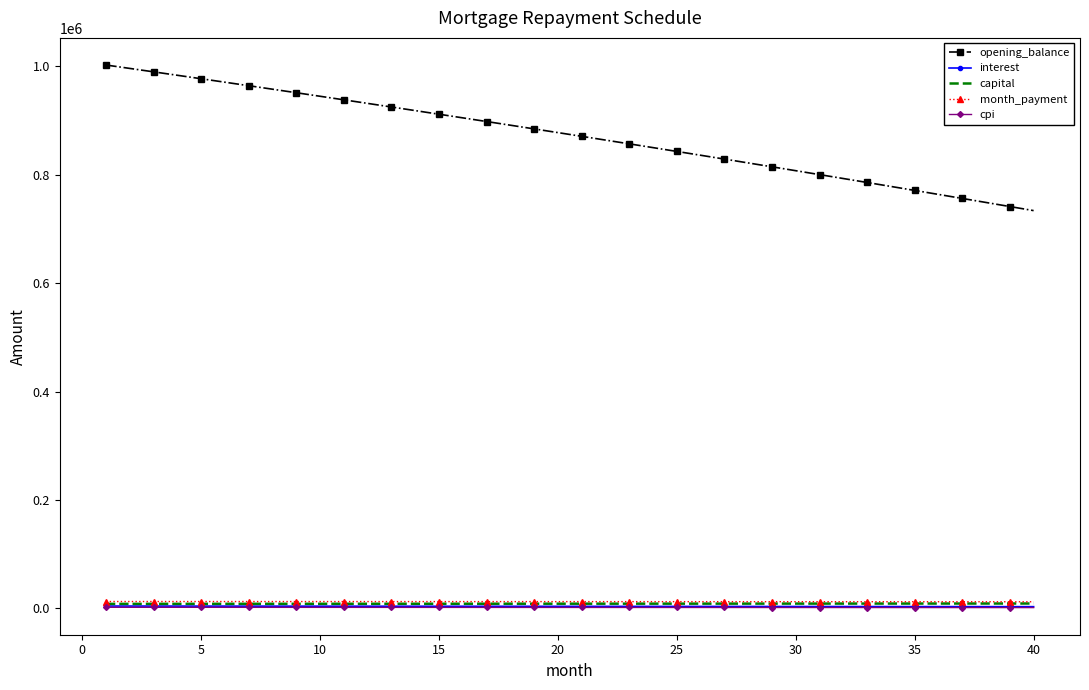

Which series has the largest range (max minus min)?

opening_balance